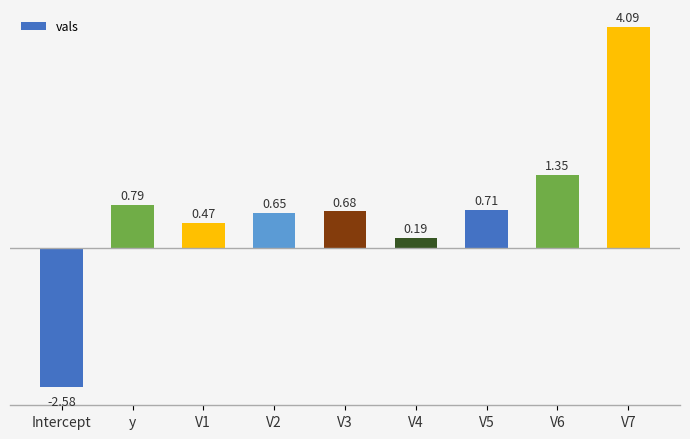

List the labels in order of value, largest first.

V7, V6, y, V5, V3, V2, V1, V4, Intercept